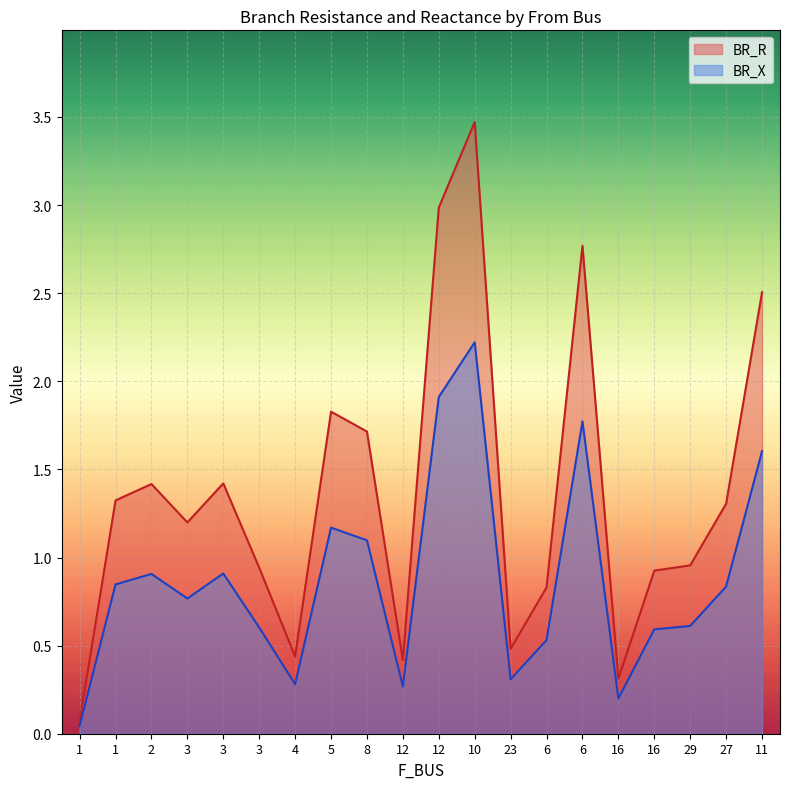

At which category is the sum across all series the highest?

10